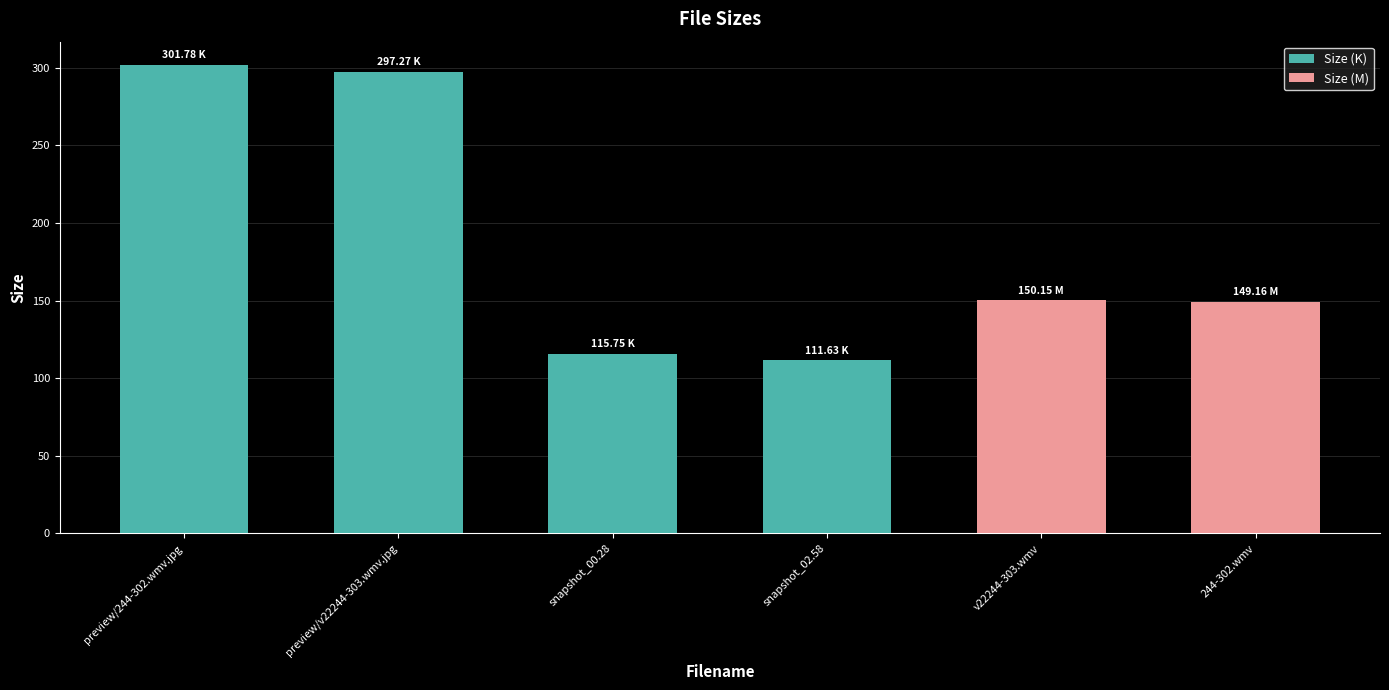

What is the ratio of the value at preview/v22244-303.wmv.jpg to the value at preview/244-302.wmv.jpg?

1.0